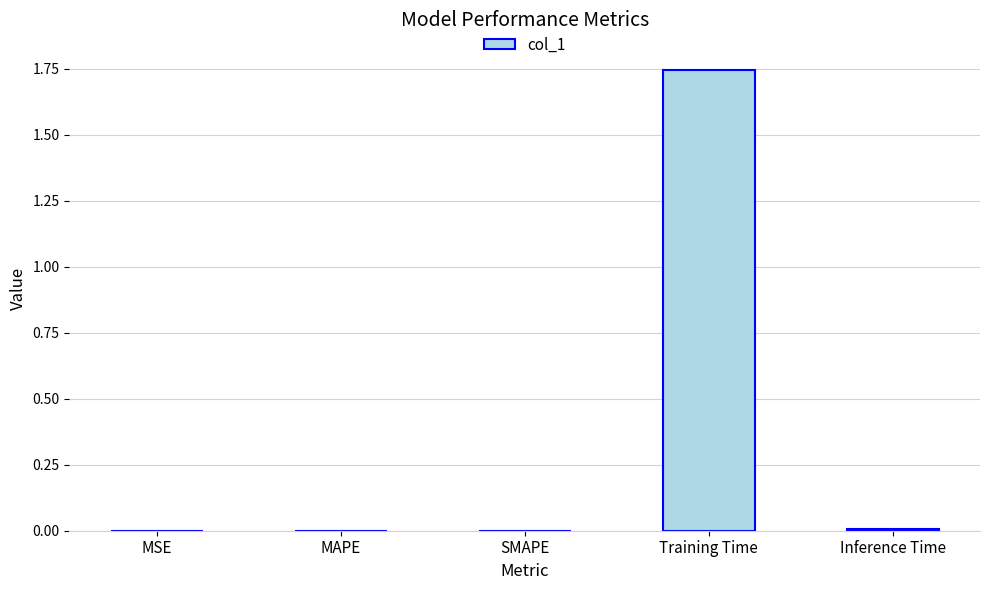

What is the sum of all values?

1.8